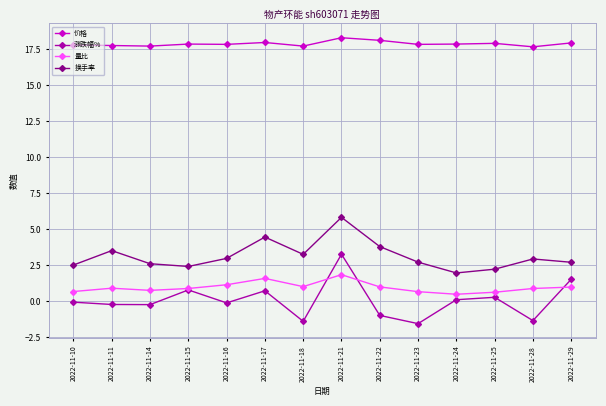

What are all the series names shown in the legend?

价格, 涨跌幅%, 量比, 换手率